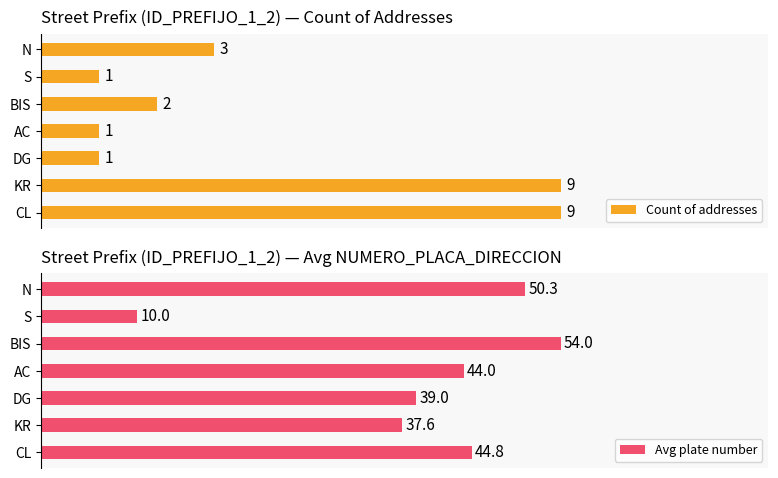

Reading left to right, extract all data points from this chart.

Count of addresses: 9.0	9.0	1.0	1.0	2.0	1.0	3.0
Avg plate number: 44.8	37.6	39.0	44.0	54.0	10.0	50.3